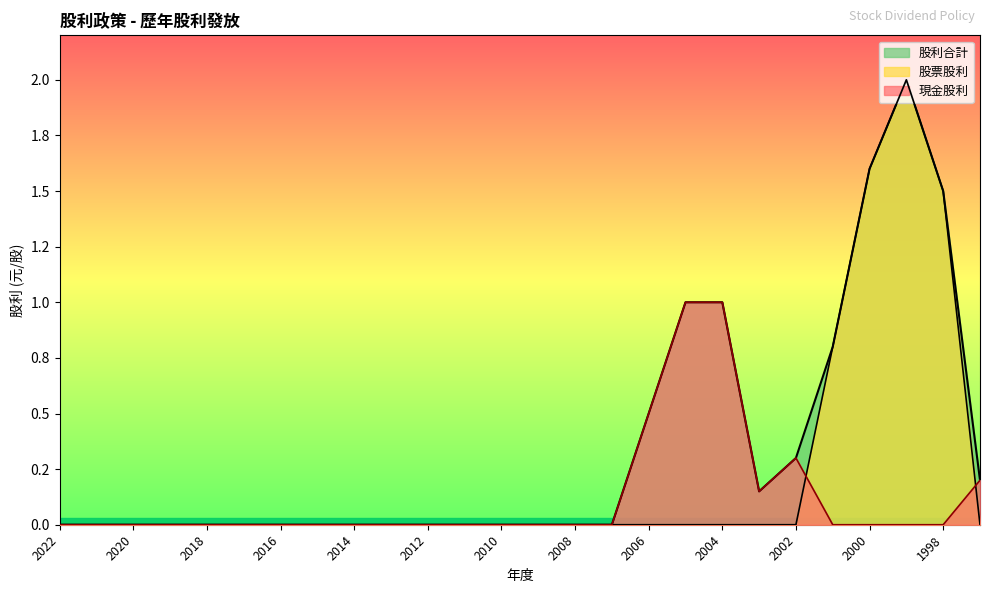

True or false: 股票股利 has a value of 1.4 at 2013.

False